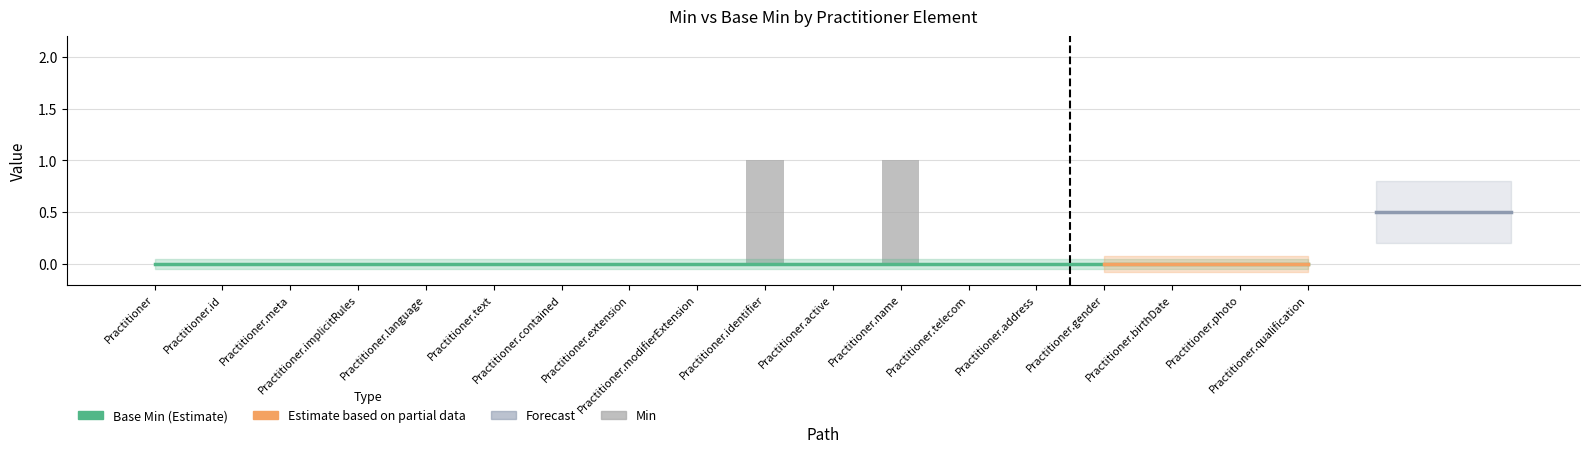

Rank the categories by value from lowest to highest.

Practitioner, Practitioner.id, Practitioner.meta, Practitioner.implicitRules, Practitioner.language, Practitioner.text, Practitioner.contained, Practitioner.extension, Practitioner.modifierExtension, Practitioner.active, Practitioner.telecom, Practitioner.address, Practitioner.gender, Practitioner.birthDate, Practitioner.photo, Practitioner.qualification, Practitioner.identifier, Practitioner.name